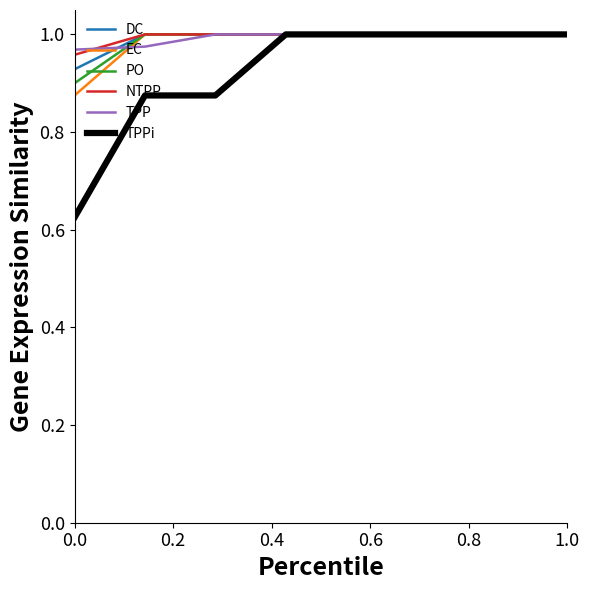

Which series has the largest range (max minus min)?

TPPi